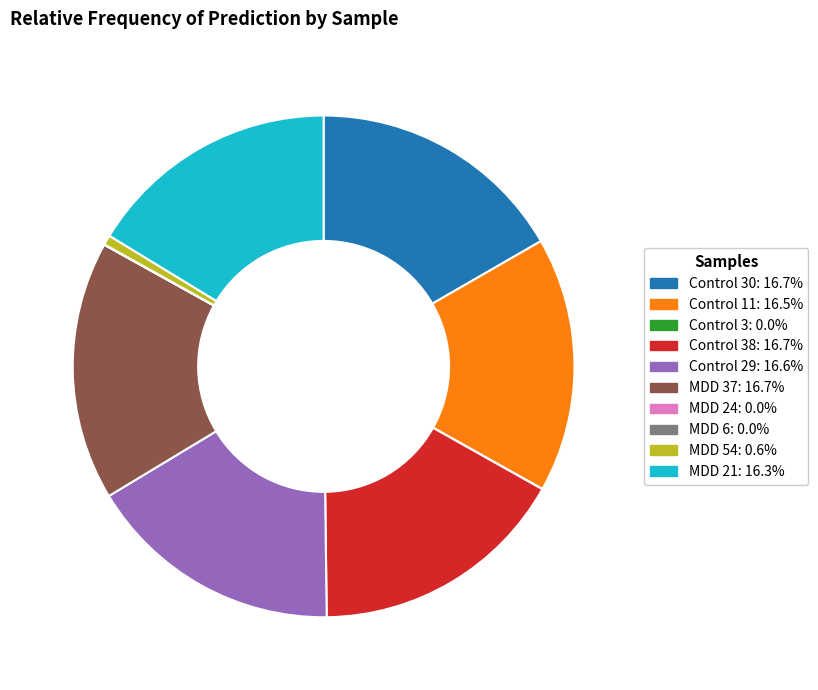

Is there any slice that represents more than half of the pie?

No